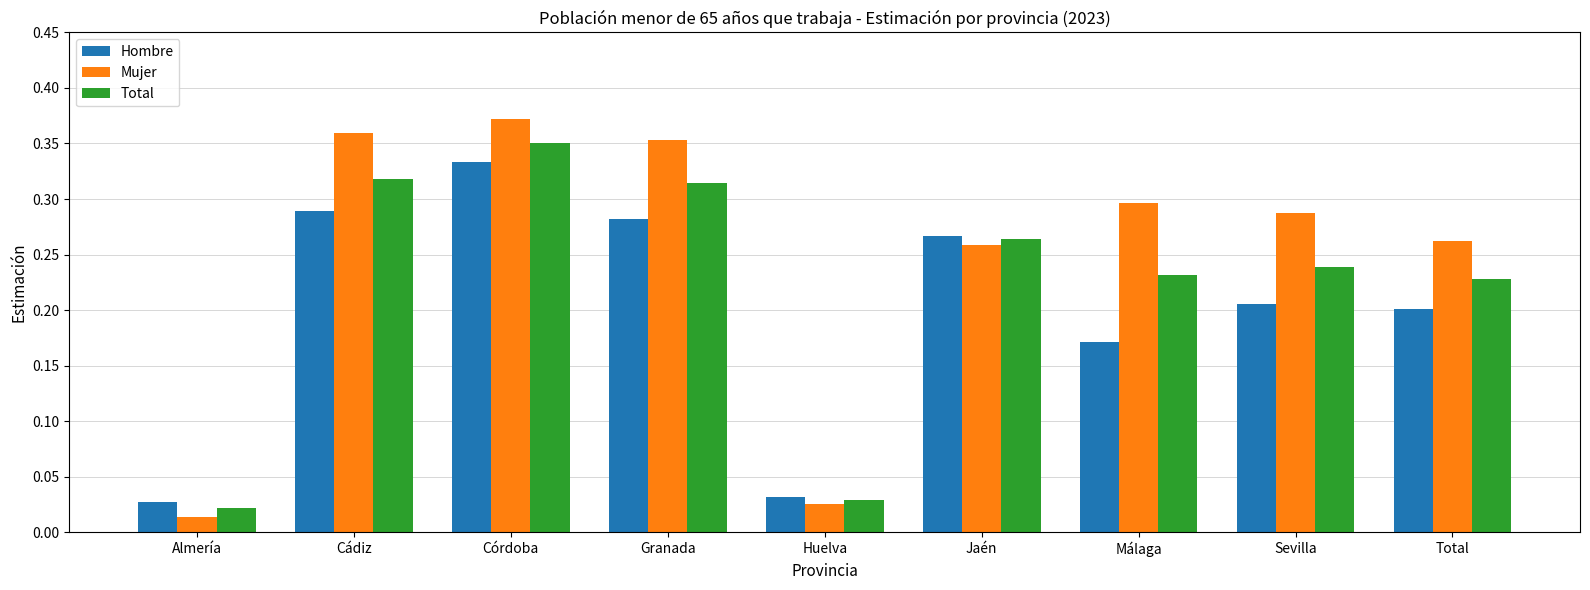

Which category has the highest value across all series?

Córdoba